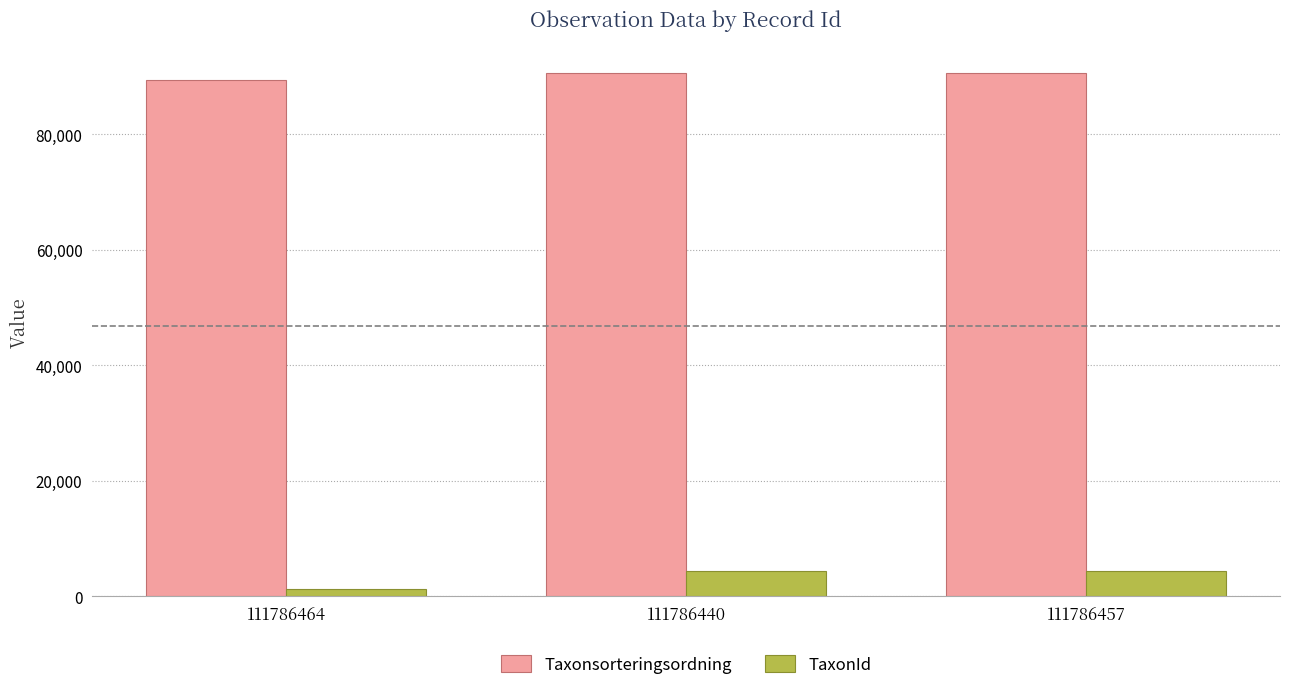

What is the approximate value of Taxonsorteringsordning at 111786457, to the nearest 10?

90670